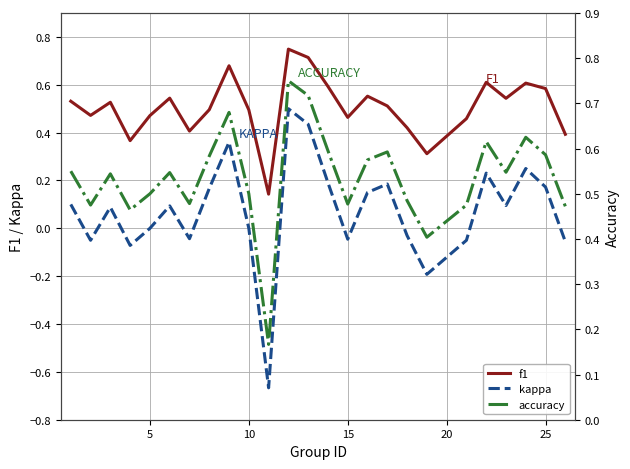

True or false: f1 and kappa intersect in this chart.

False